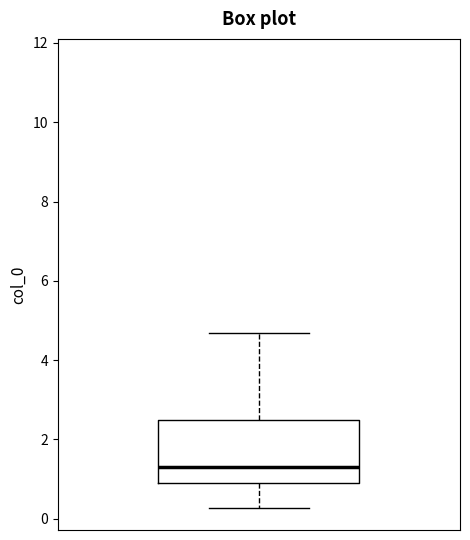

Where is the upper edge of the box on the y-axis? The values are not printed on the chart, so give them approximately, as read against the axis.

2.4